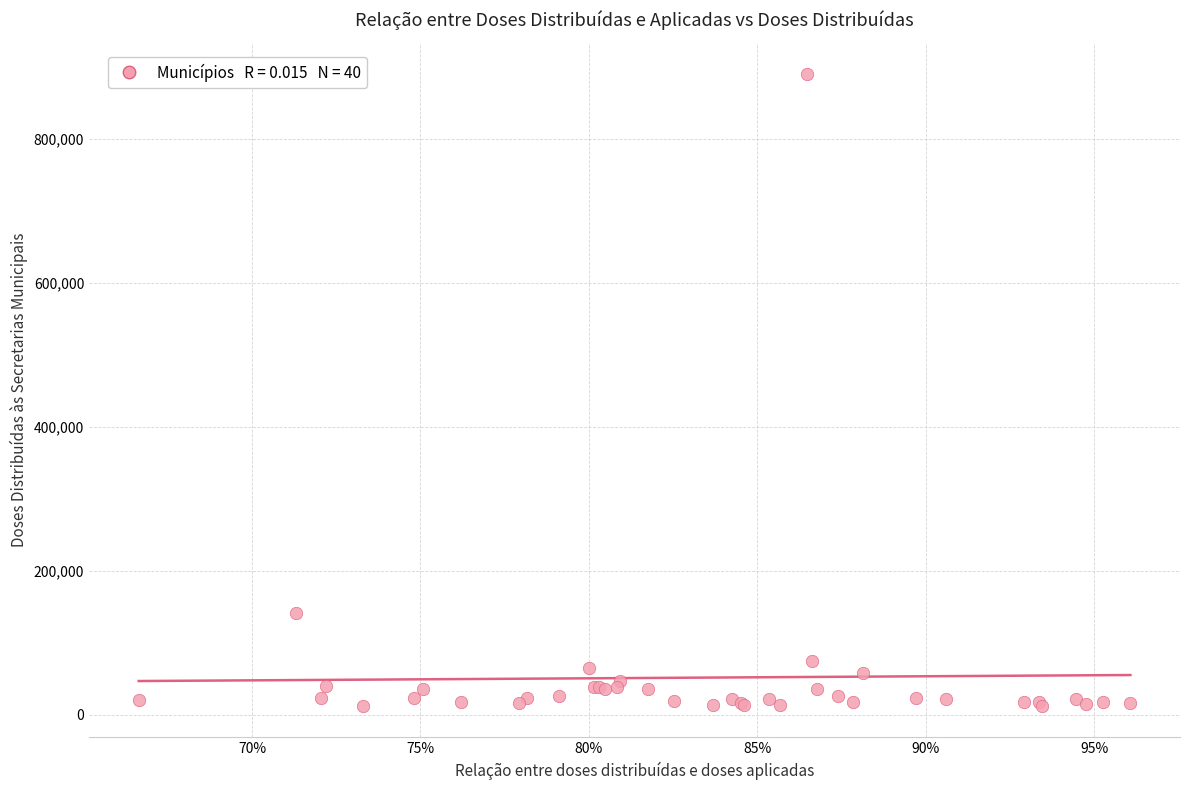

What Y value in the scatter plot is closest to 451008?

140590